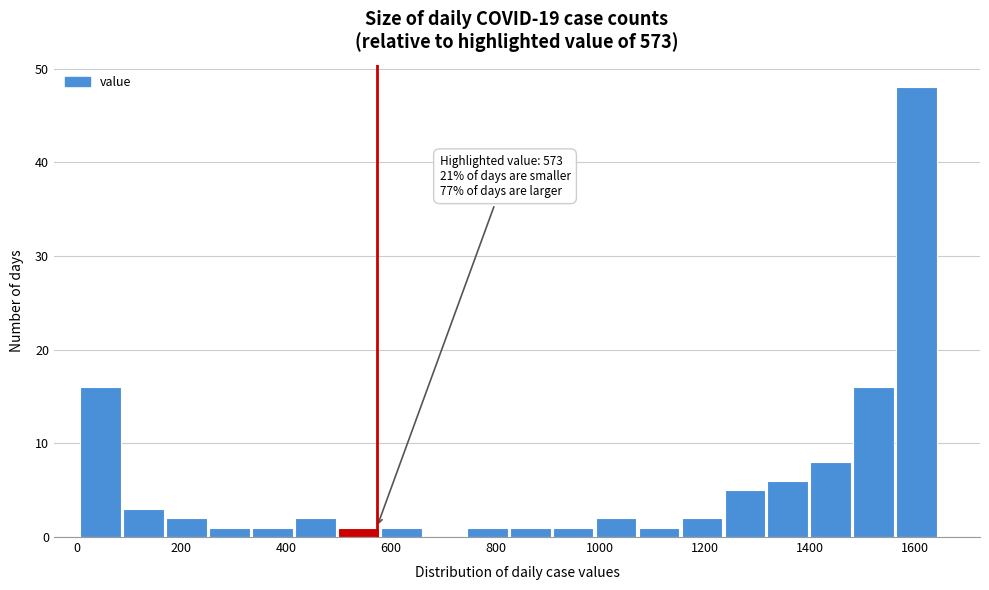

Over which range of the x-axis is the bar tallest?

1560 to 1640